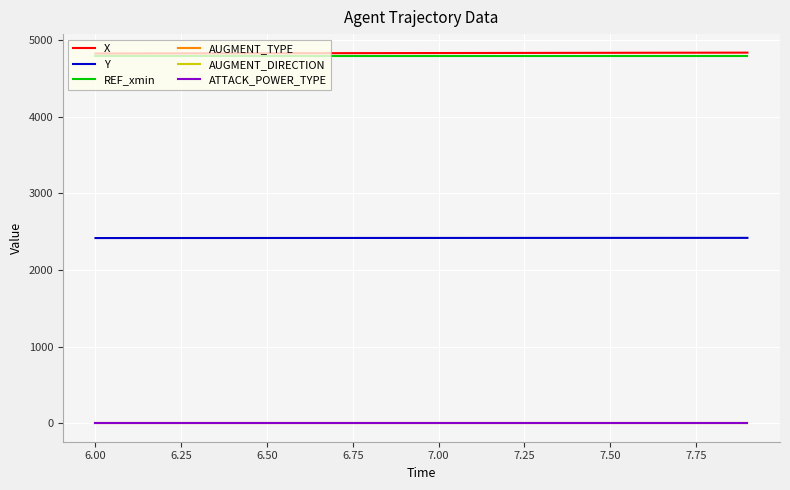

What is the maximum value for Y?

2419.5